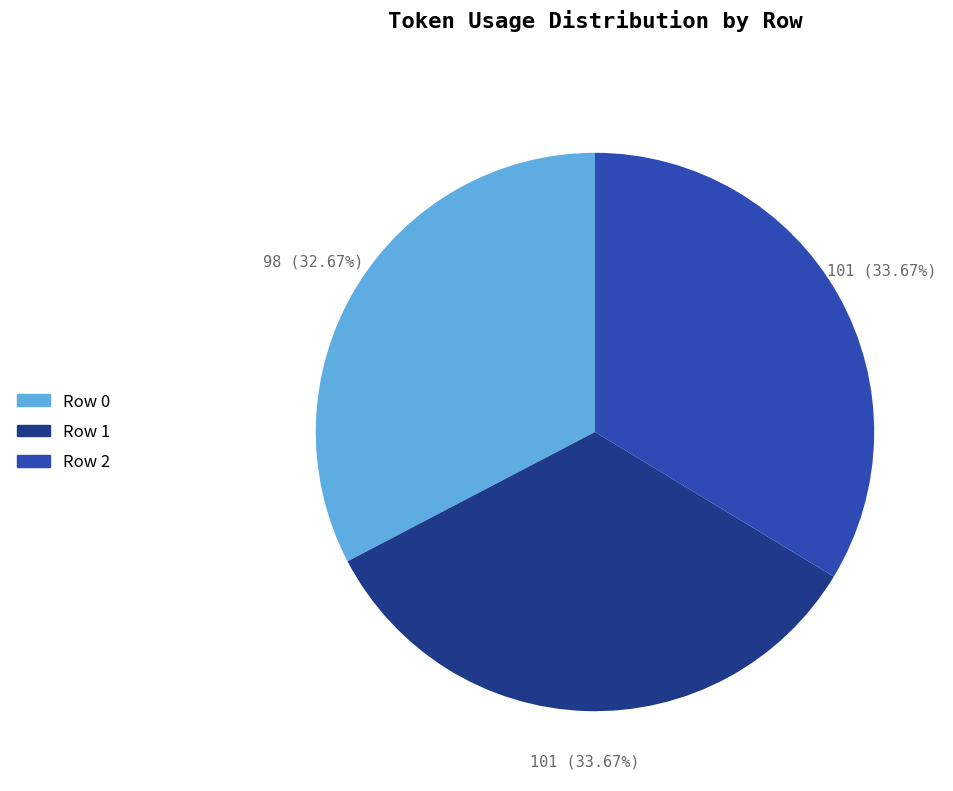

To the nearest percent, what is the difference between the largest and smallest slice percentages?

1%